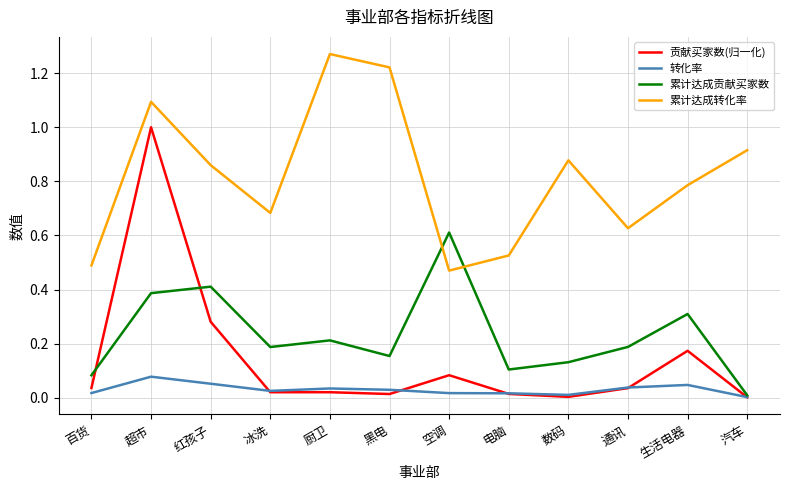

The 转化率 series shows 0.0 at 黑电. True or false?

True